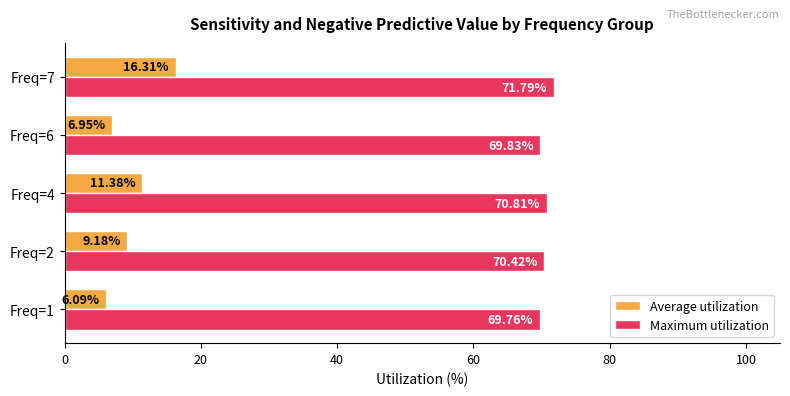

Which series has the largest total across all categories?

Maximum utilization